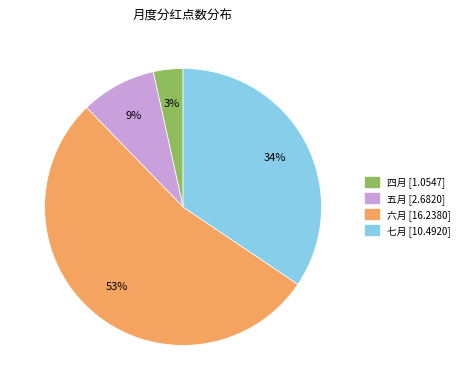

Is there a majority slice in this chart?

Yes